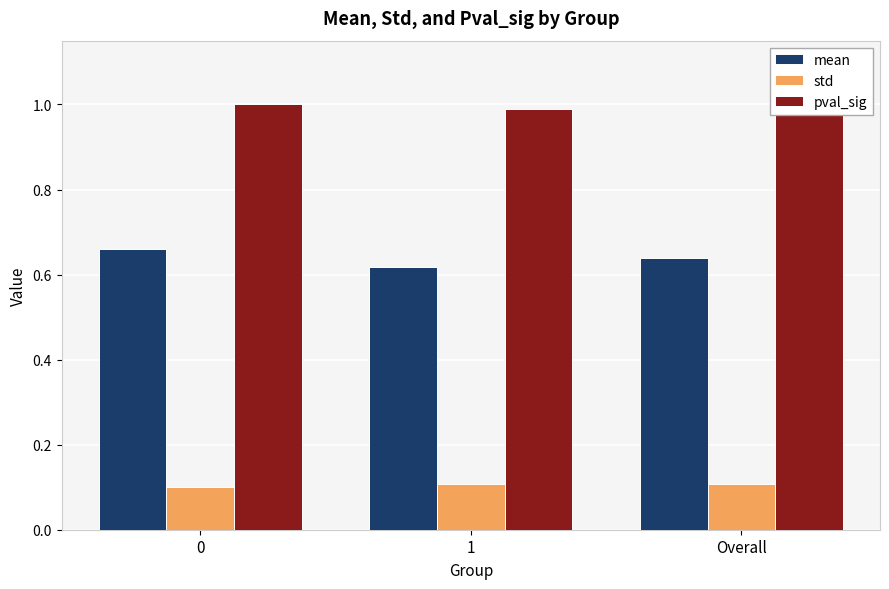

What is the average value of the std series?

0.1